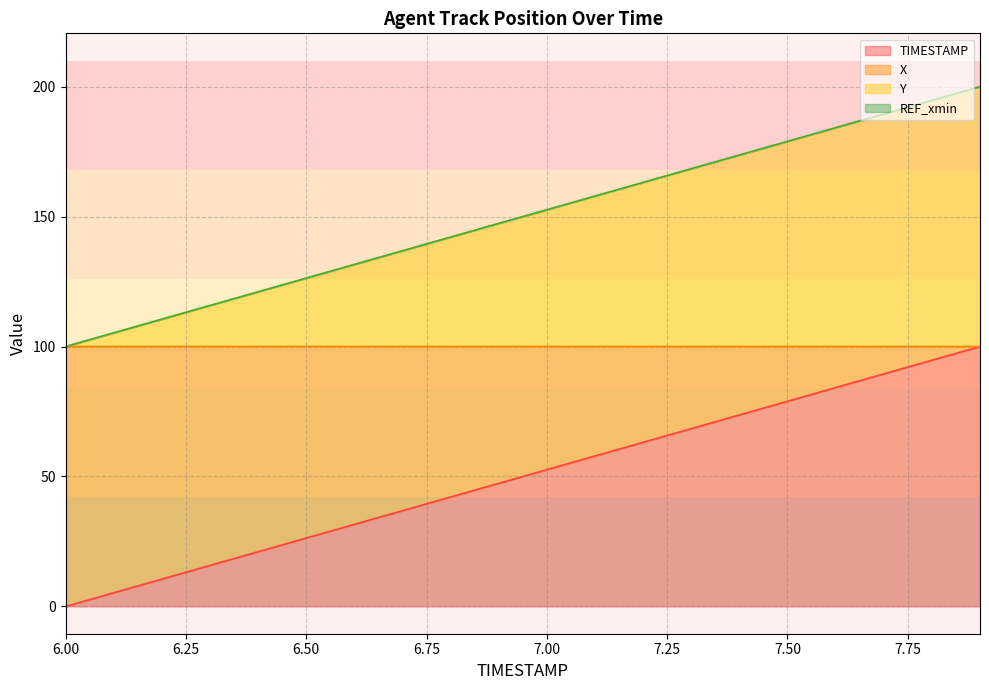

At how many categories does at least one series exceed 74?

20